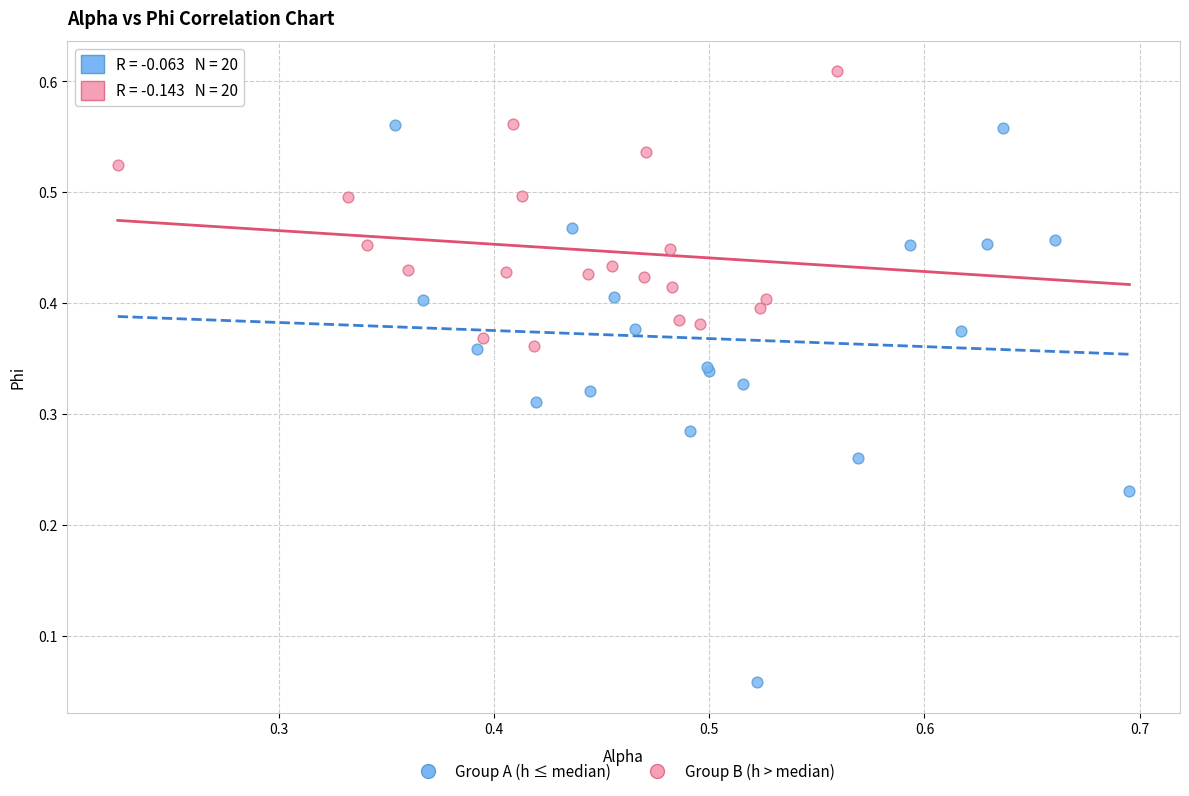

What are all the series names shown in the legend?

Group A (h ≤ median), Group B (h > median)